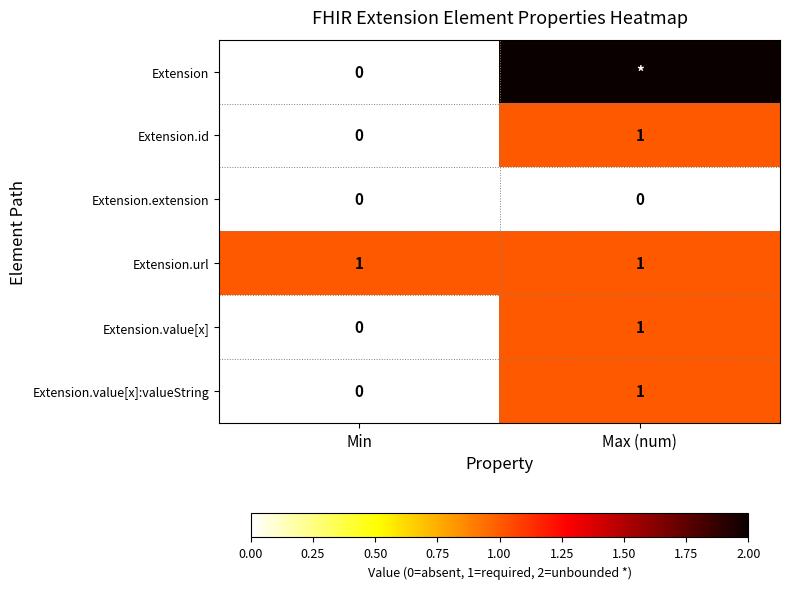

At which label does Extension.id reach its minimum?

Min